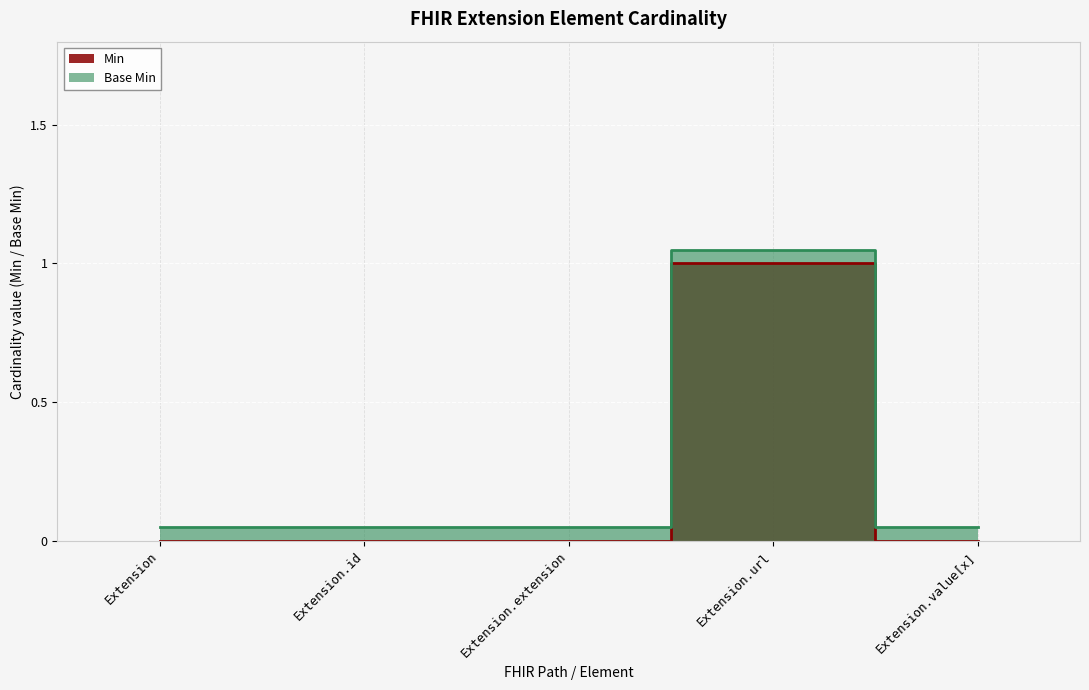

The Base Min series shows 1.1 at Extension.url. True or false?

True